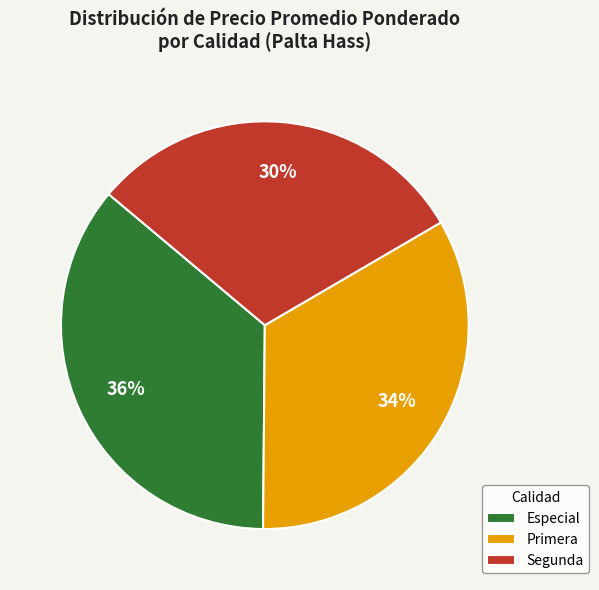

Which category has the smallest portion of the pie?

Segunda